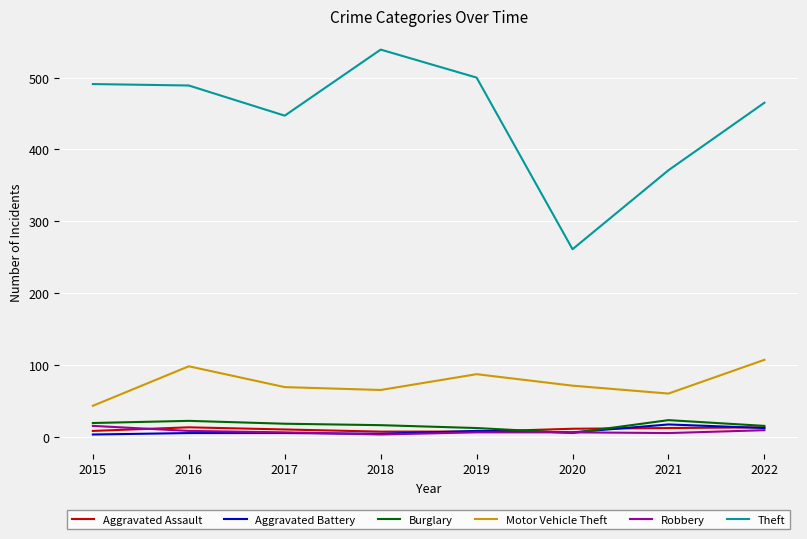

At which label does Robbery first exceed 6?

2015